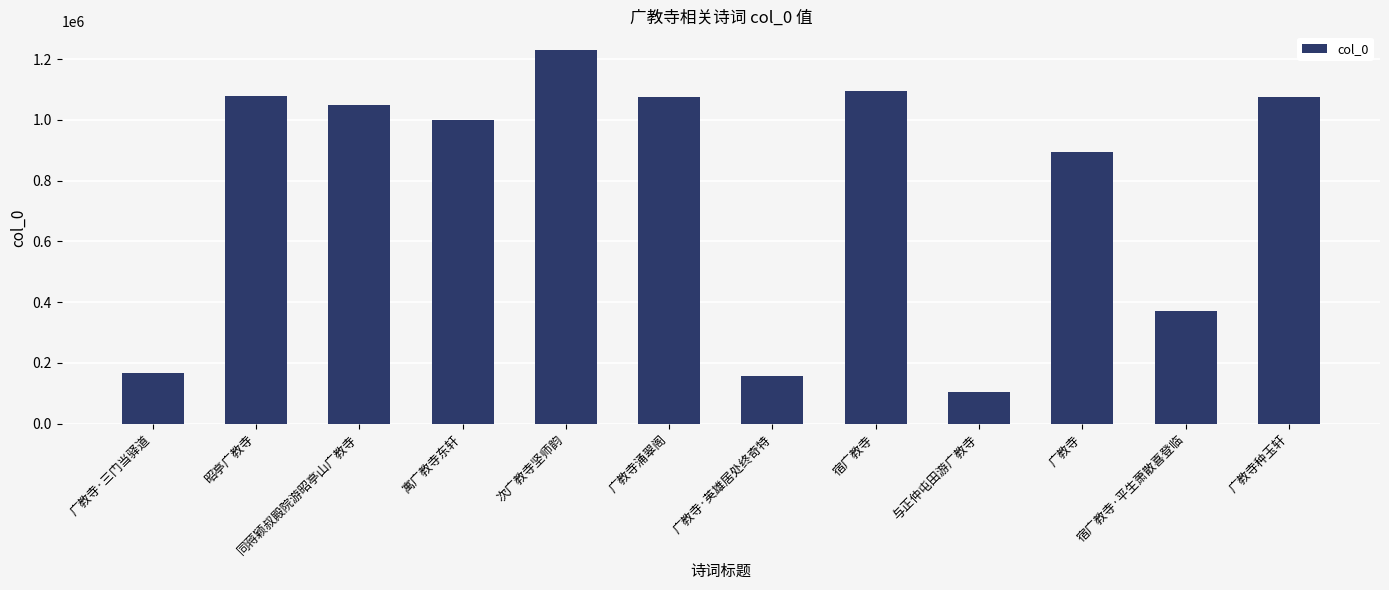

What is the value of the 1st bar from the left?

167707